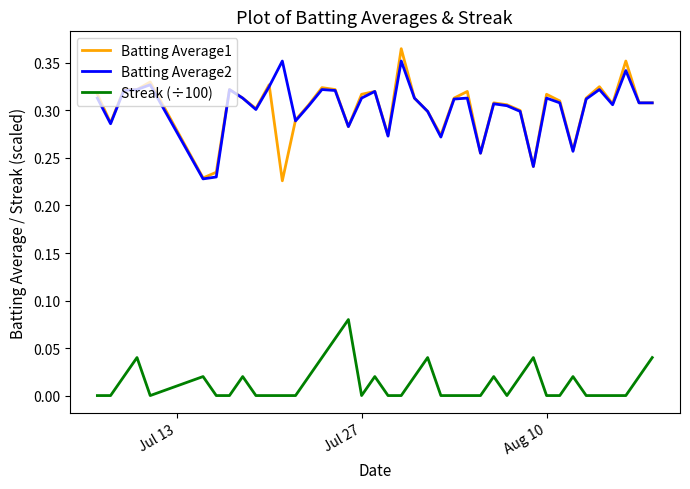

True or false: Batting Average2 and Streak (÷100) intersect in this chart.

False